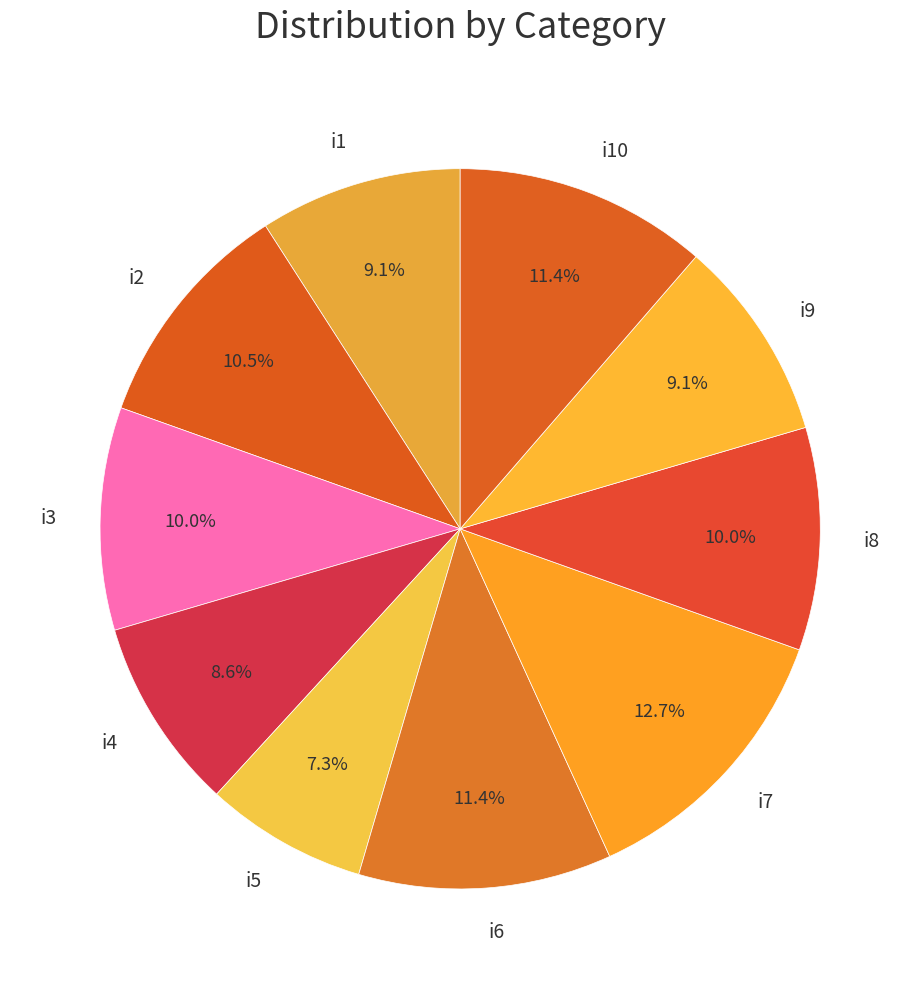

Which category has the biggest portion of the pie?

i7